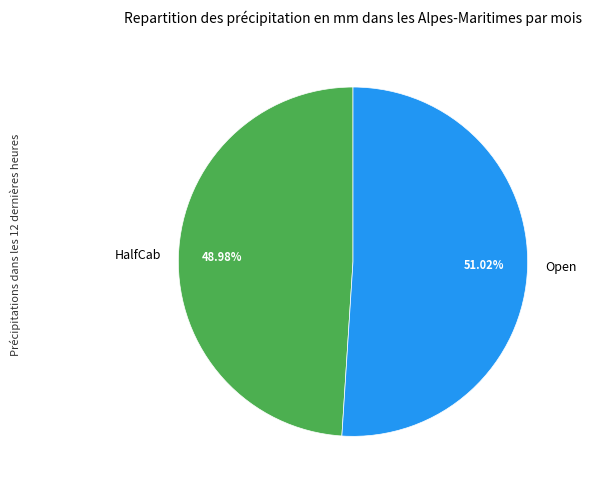

Between HalfCab and Open, which is larger?

Open